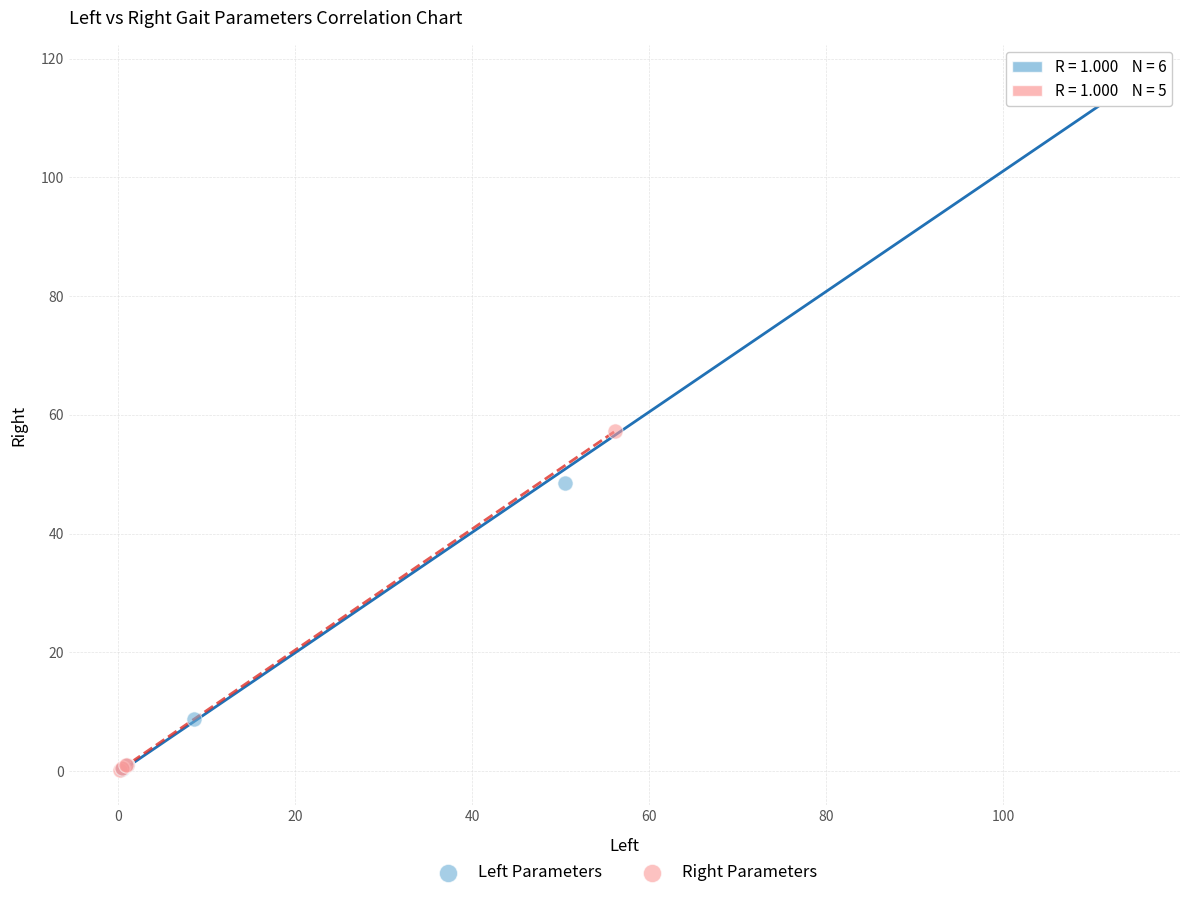

Which series contains the highest Y value?

Left Parameters